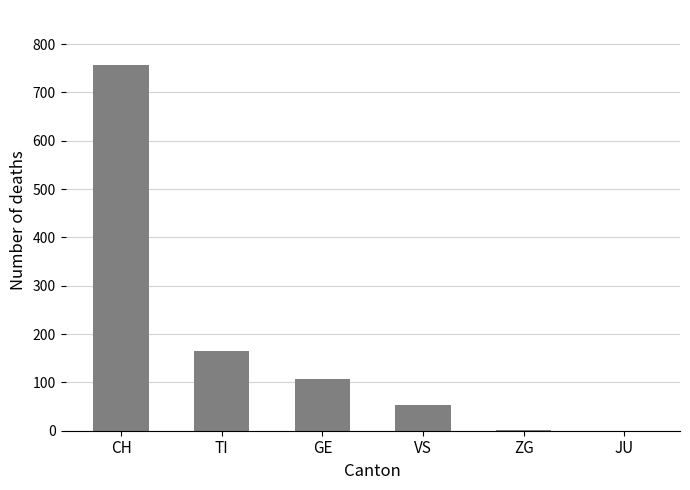

Which has a higher value, TI or CH?

CH